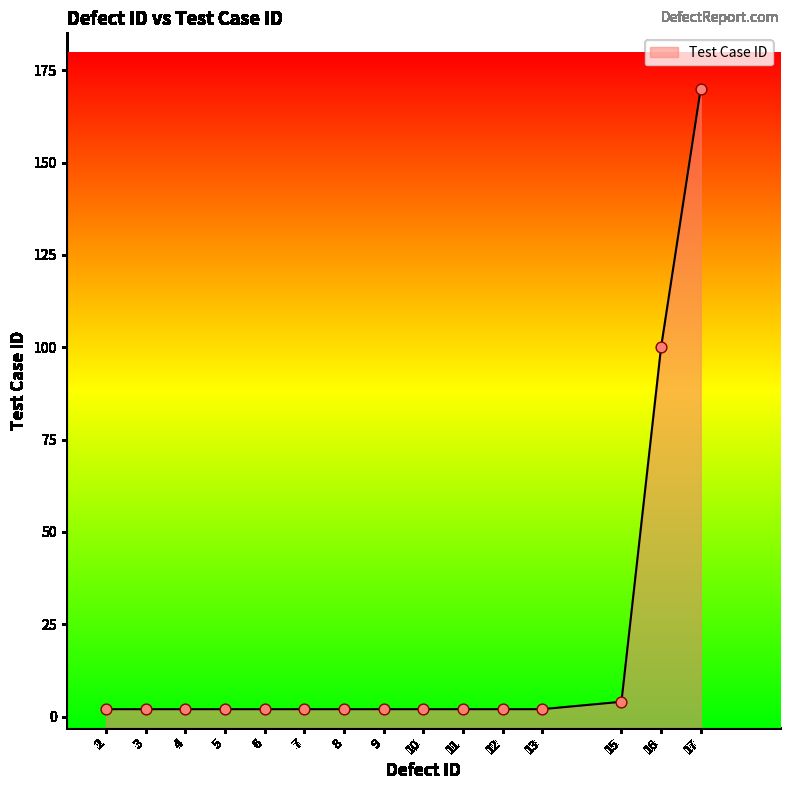

What is the ratio of the value at 17 to the value at 16?

1.7